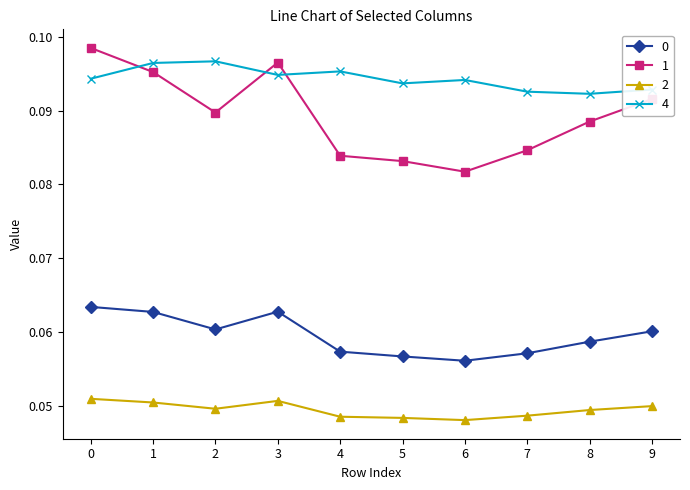

True or false: 4 and 2 cross at least once.

False